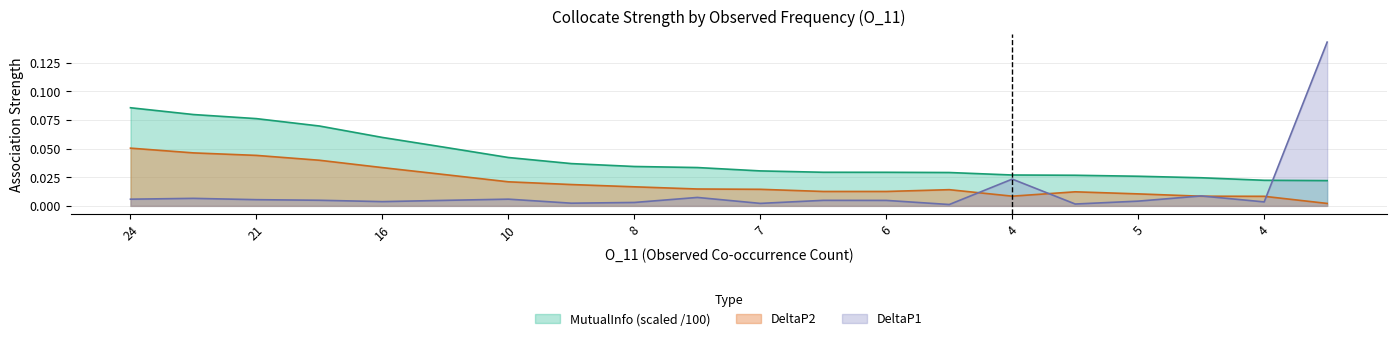

The value of DeltaP2 at 6 is 0.0. True or false?

True